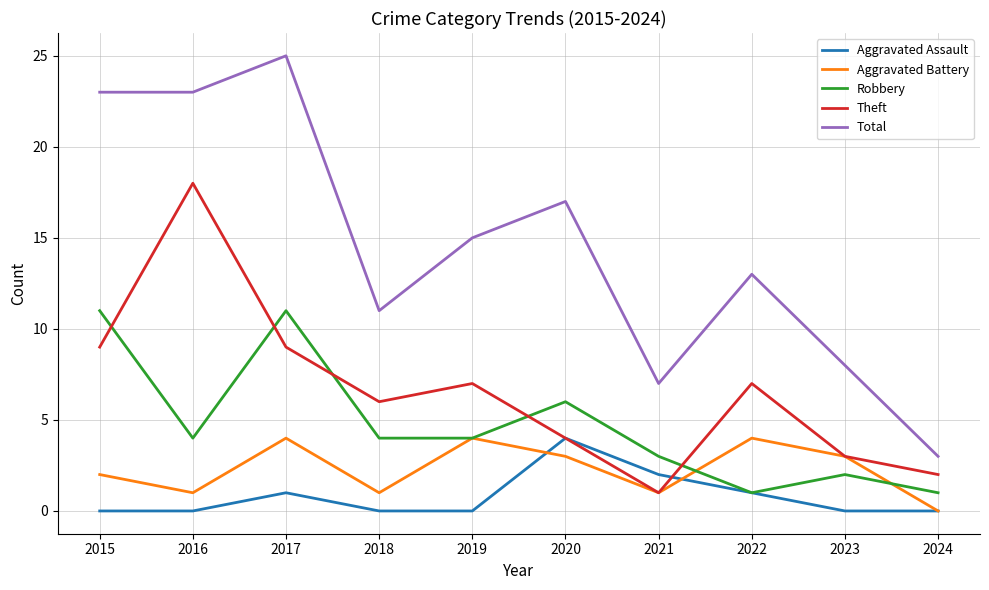

How many lines are shown in the chart?

5